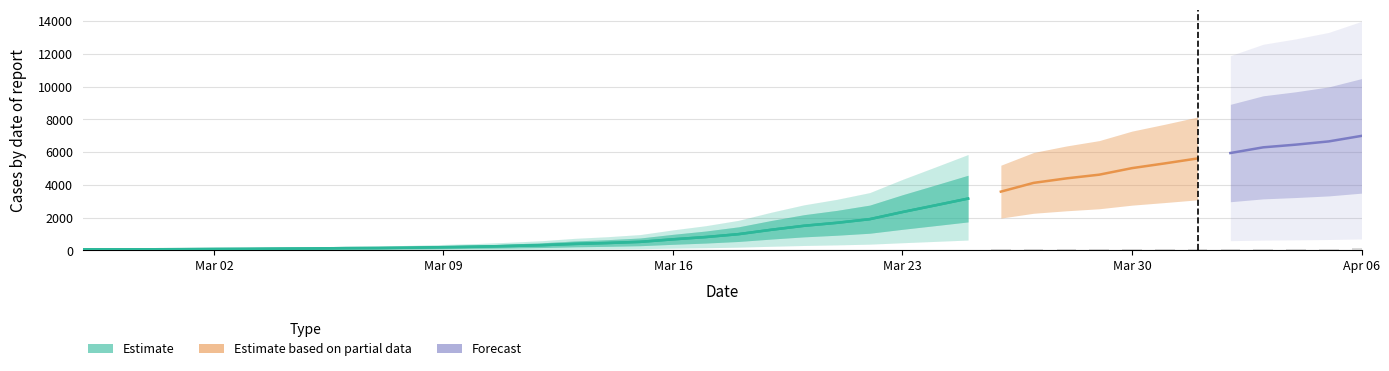

Are the bars horizontal?

No